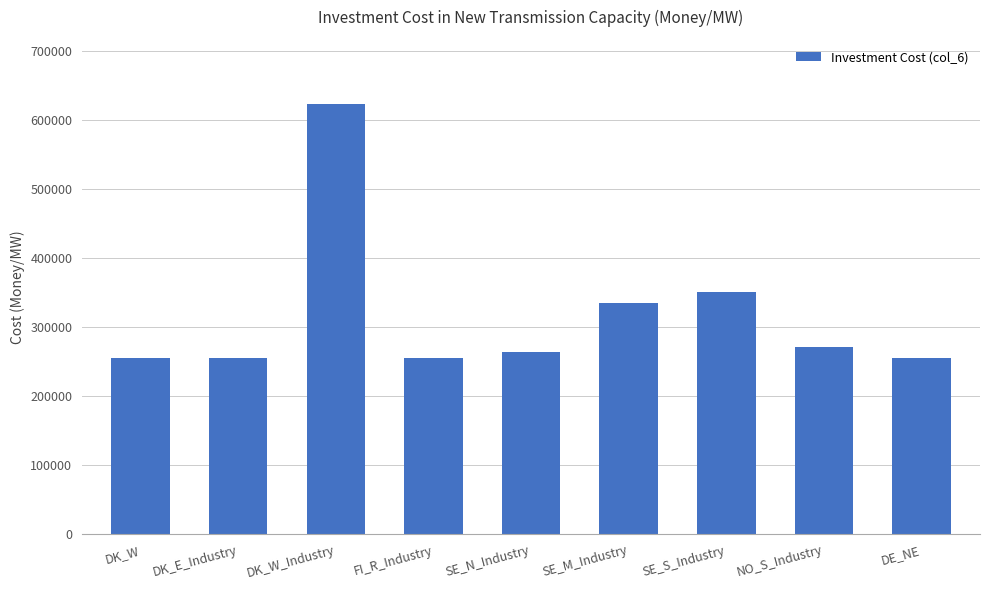

What is the greatest value displayed?

623057.9